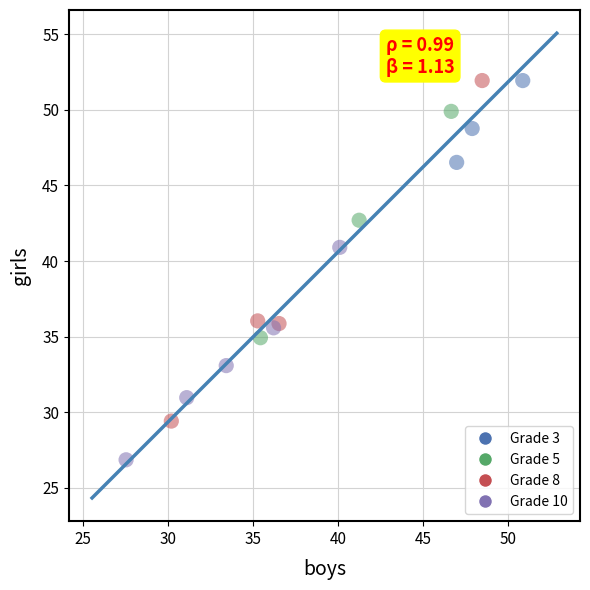

Which series has the widest spread of Y values?

Grade 8